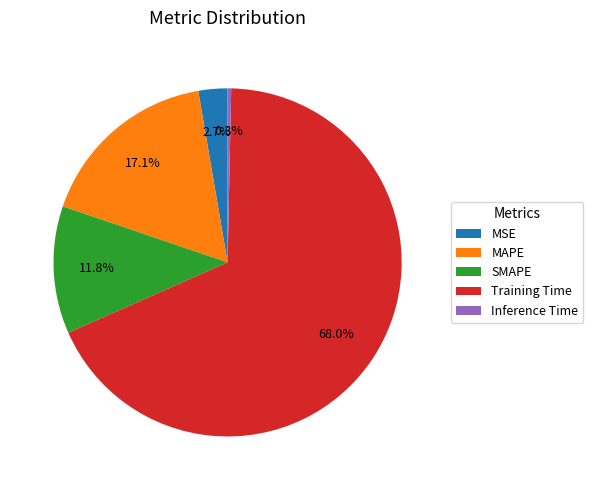

What is the smallest slice in the pie chart?

Inference Time